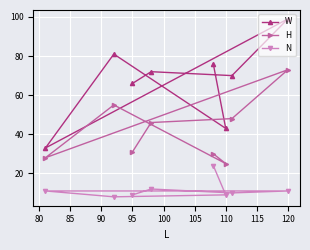

What are all the series names shown in the legend?

W, H, N